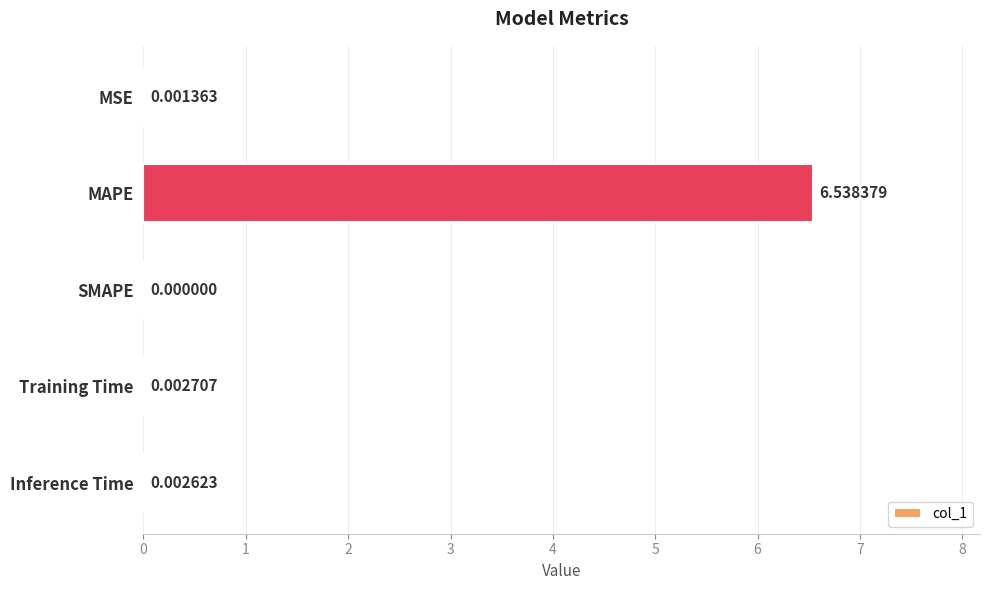

Count the number of data series in this chart.

1